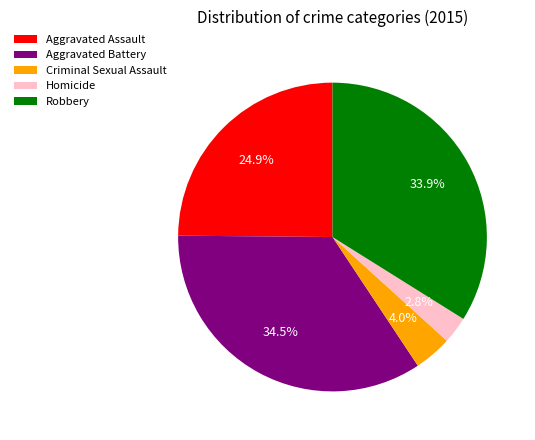

Is there any slice that represents more than half of the pie?

No